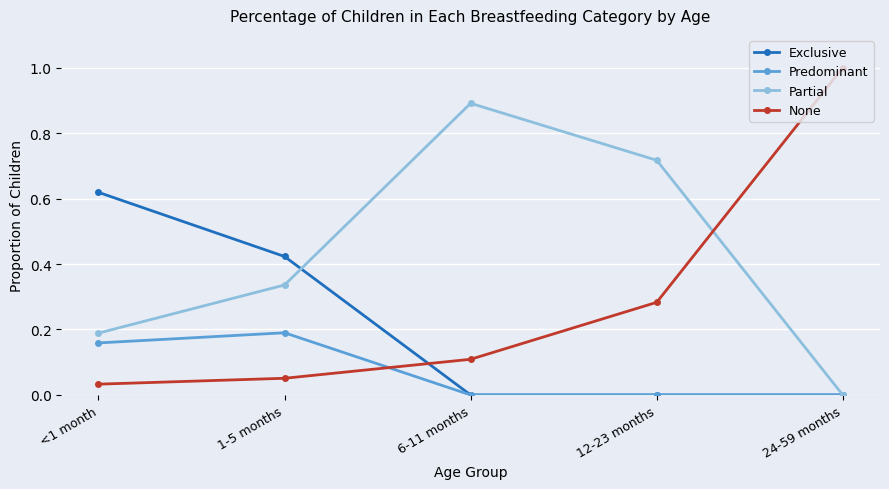

What is the total value across all series at <1 month?

1.0